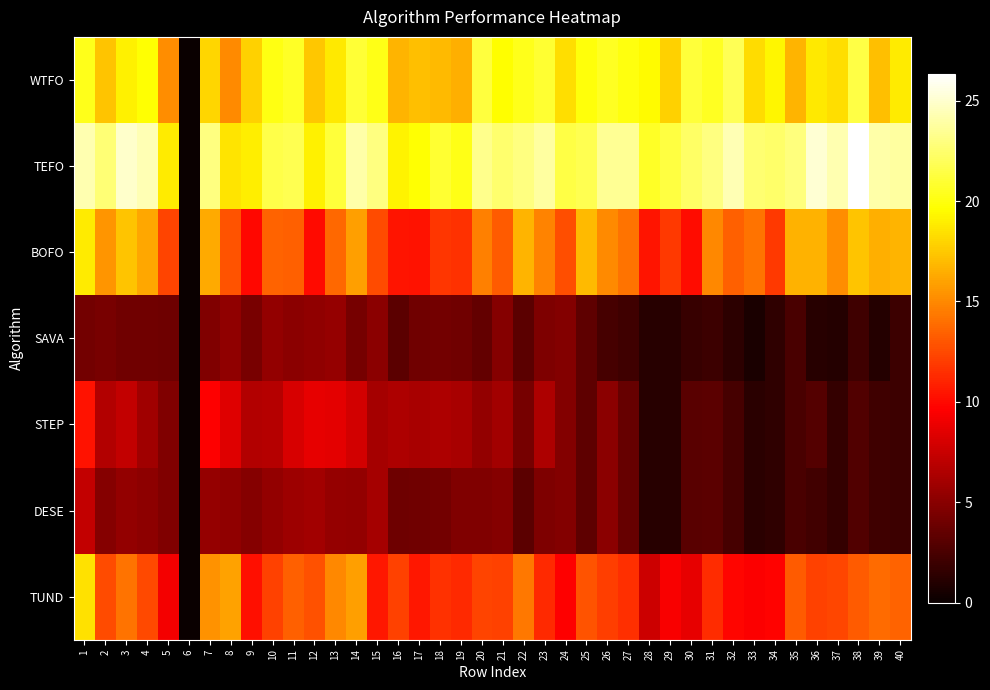

What is the difference between the highest and lowest values at 25?

18.4